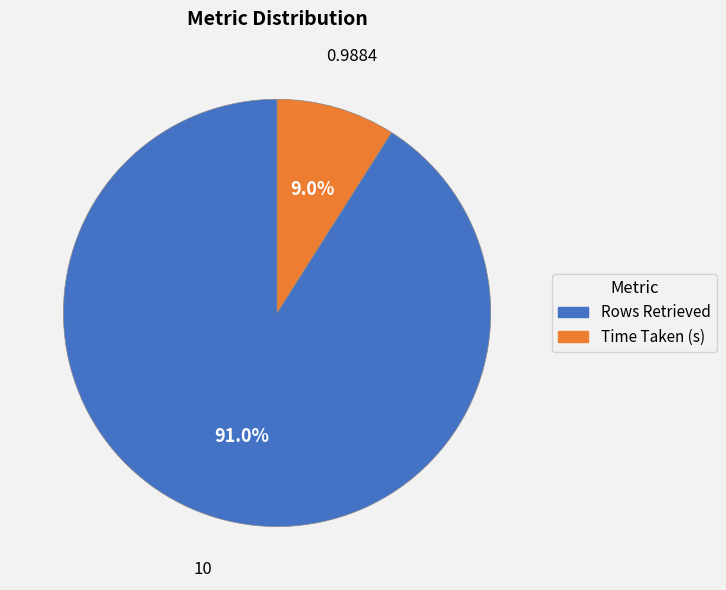

True or false: Time Taken (s) accounts for 9% of the total.

True